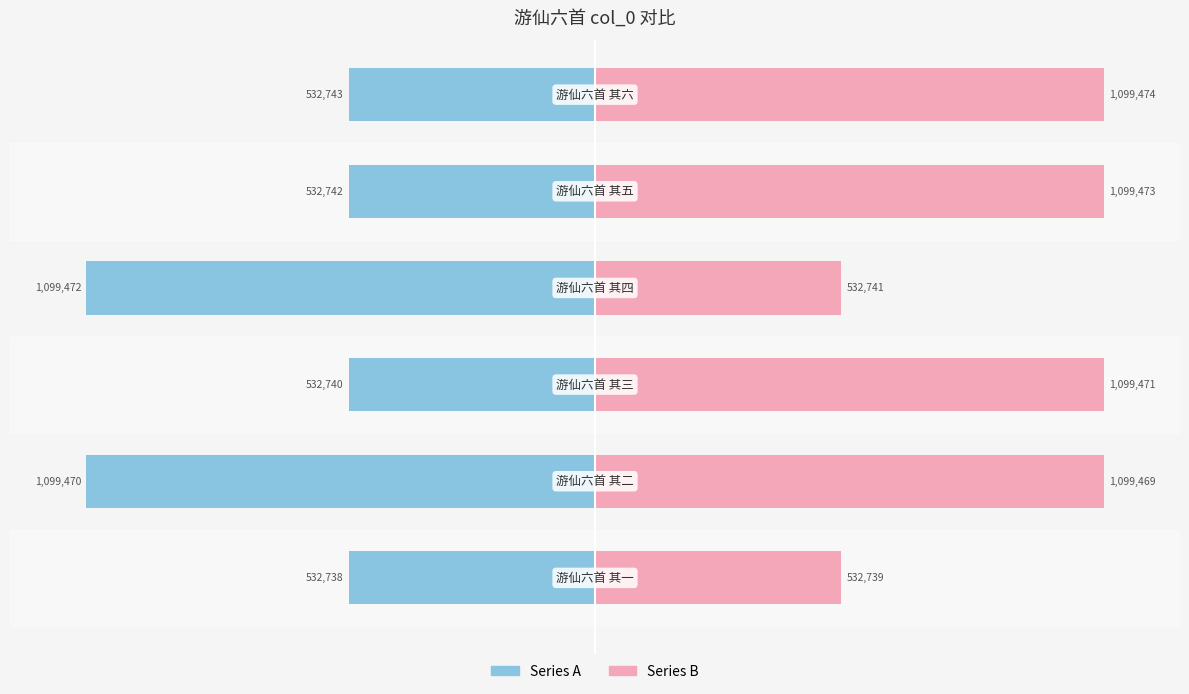

Is the value of Series B (right) at 5 greater than the value of Series A (left) at 1?

Yes